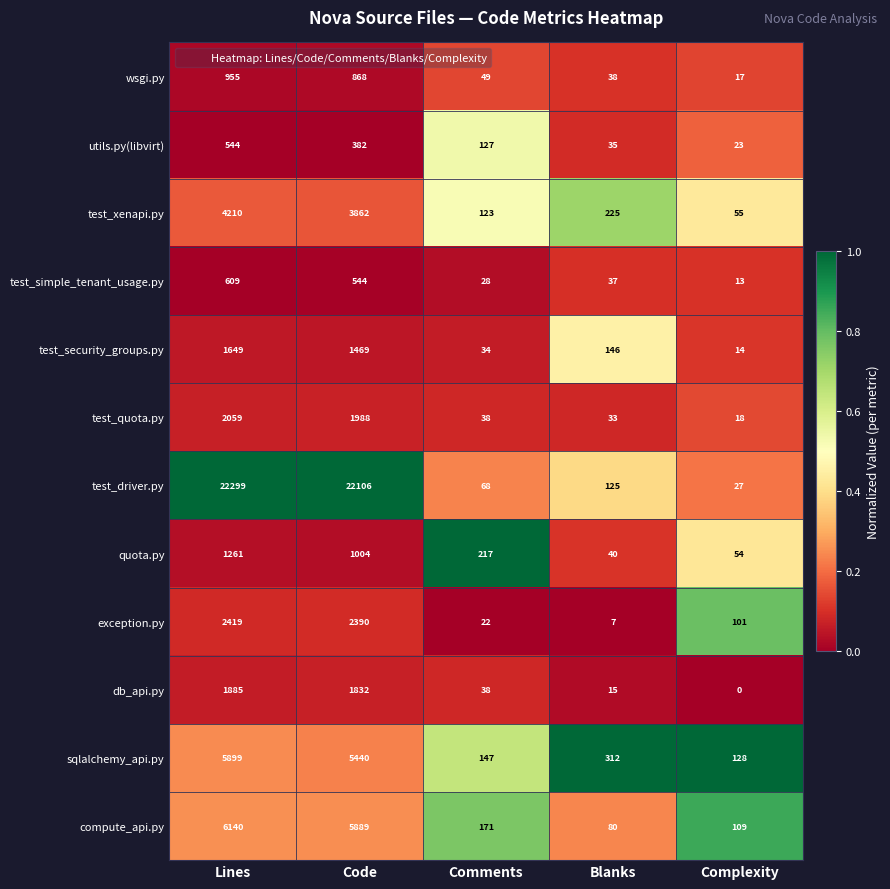

What is the sum of all quota.py values?

2576